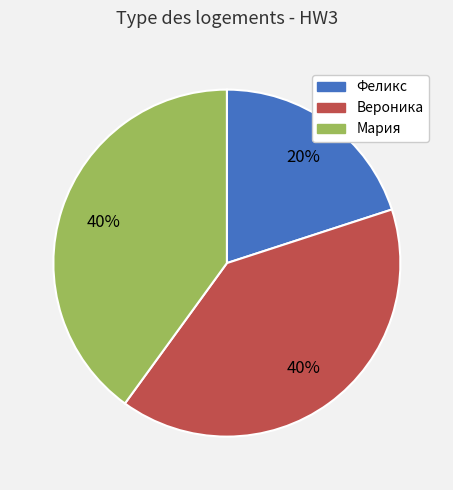

Is the sum of Феликс and Мария greater than half?

Yes